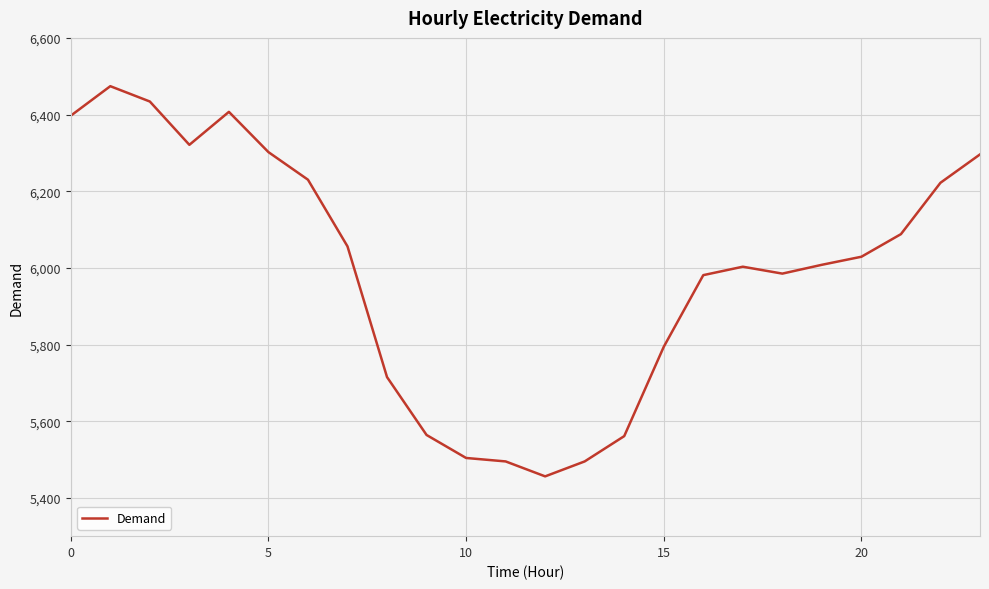

What is the difference between the maximum and minimum values?

1018